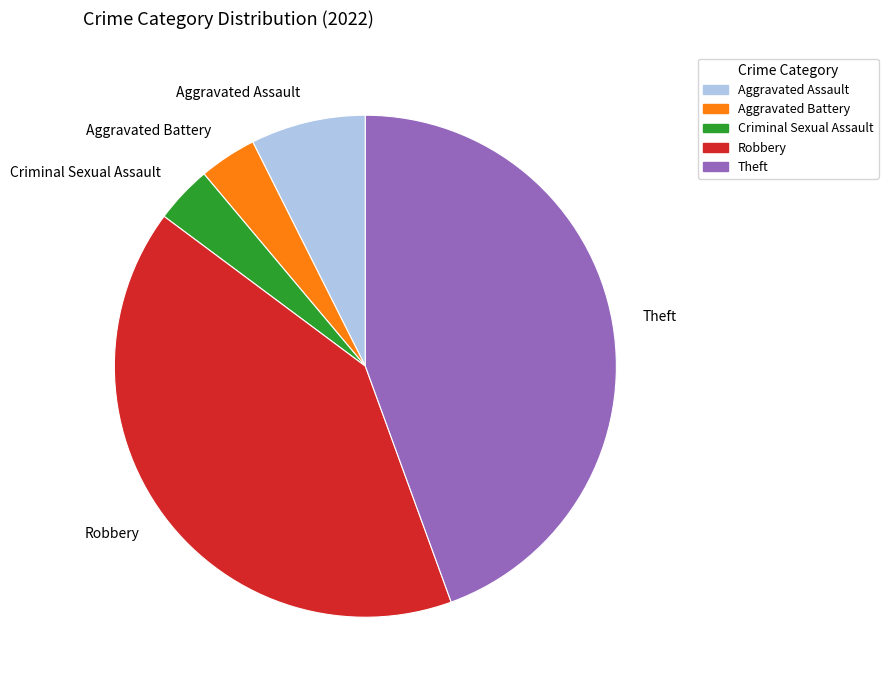

Do Aggravated Assault and Robbery together represent more than half of the pie?

No